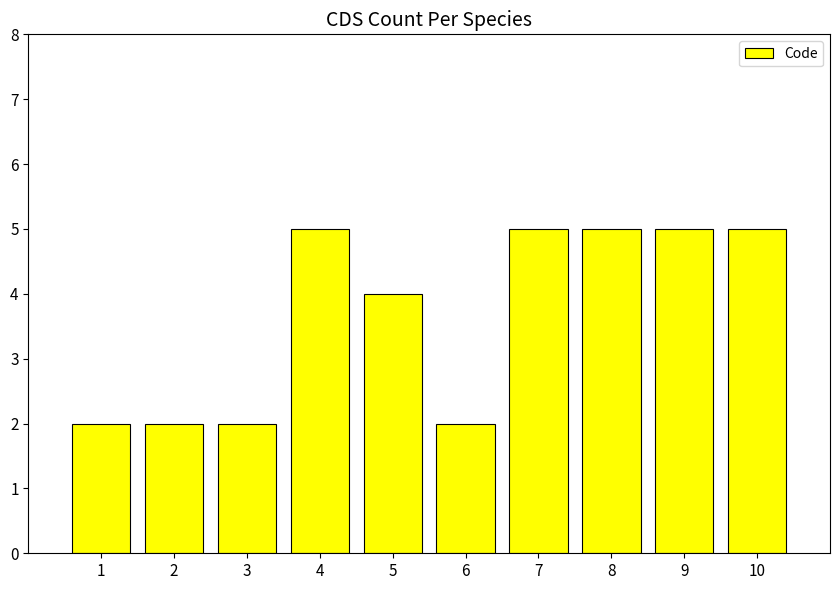

Are the bars horizontal?

No